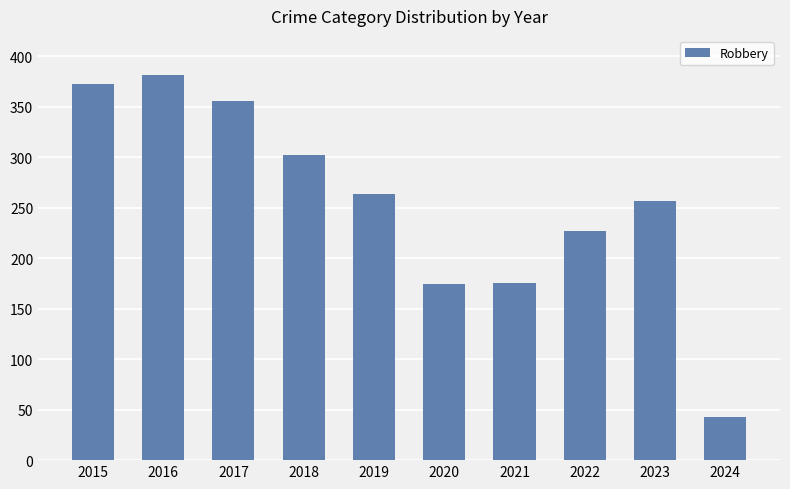

Approximately how many times larger is the value at 2015 compared to 2023?

1.4